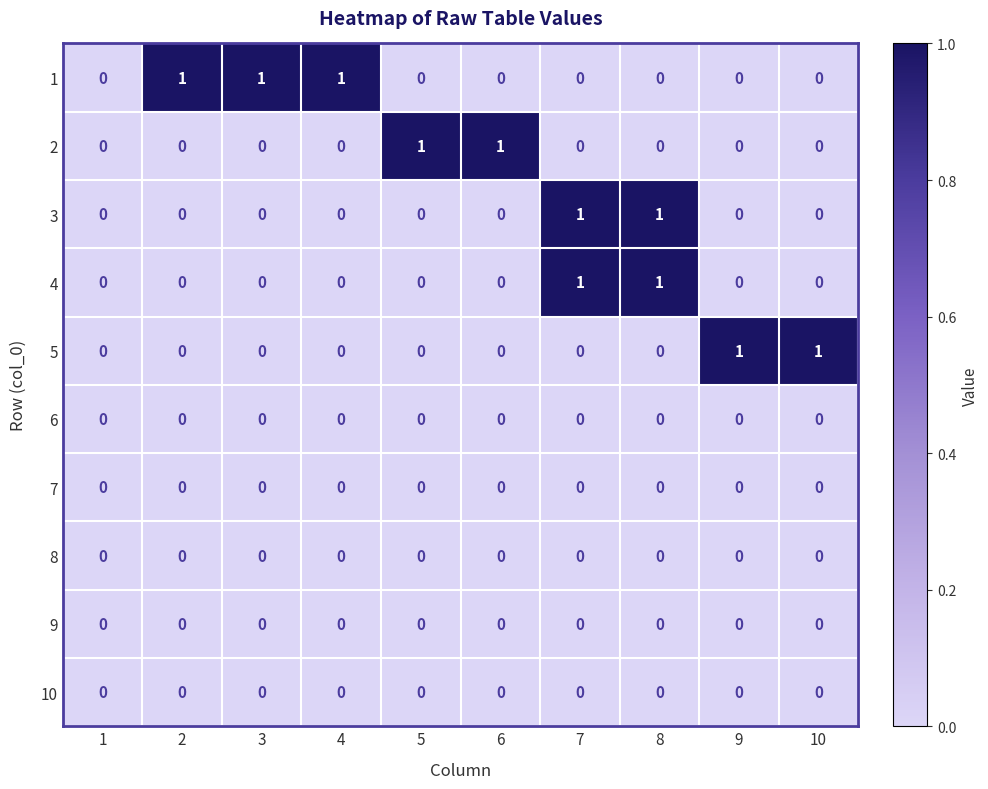

Is it true that 3 equals 2 at 7?

False